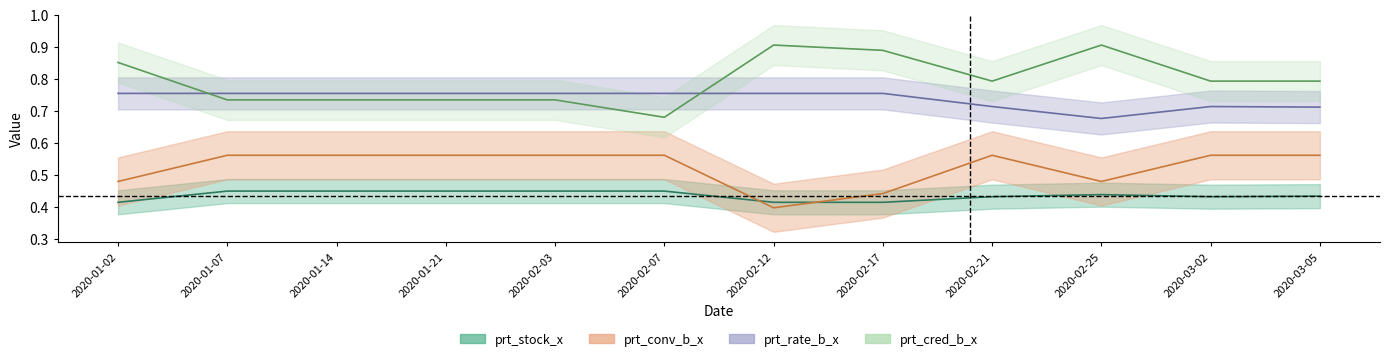

List the series in order of their peak value, lowest first.

prt_stock_x, prt_conv_b_x, prt_rate_b_x, prt_cred_b_x